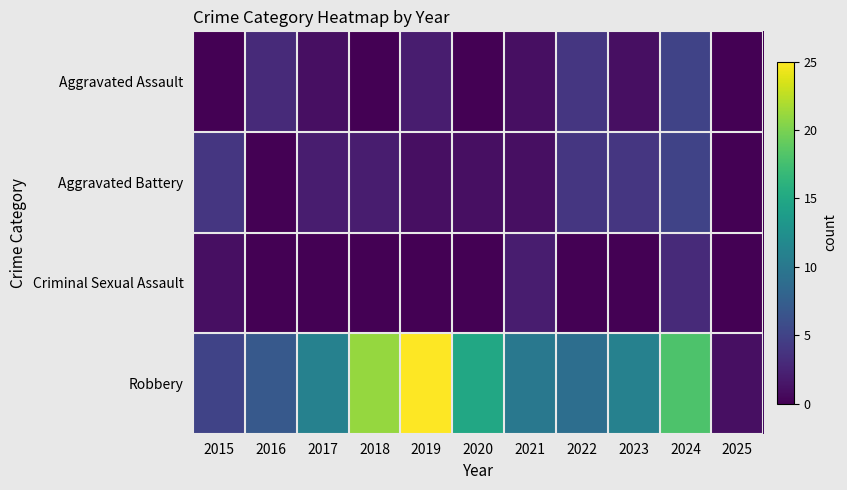

How many distinct data groups are displayed?

4